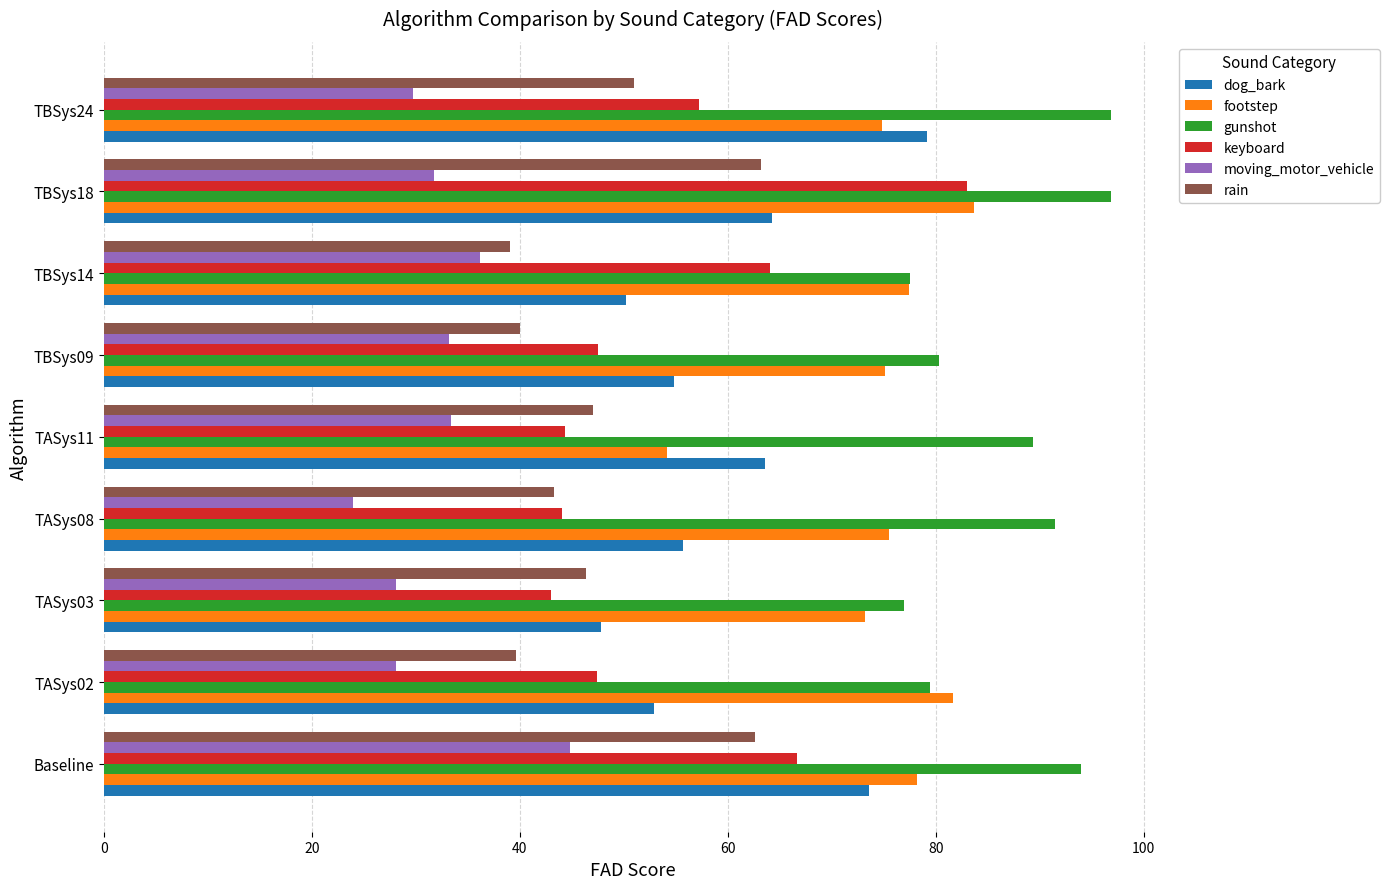

Which series has the largest total across all categories?

gunshot